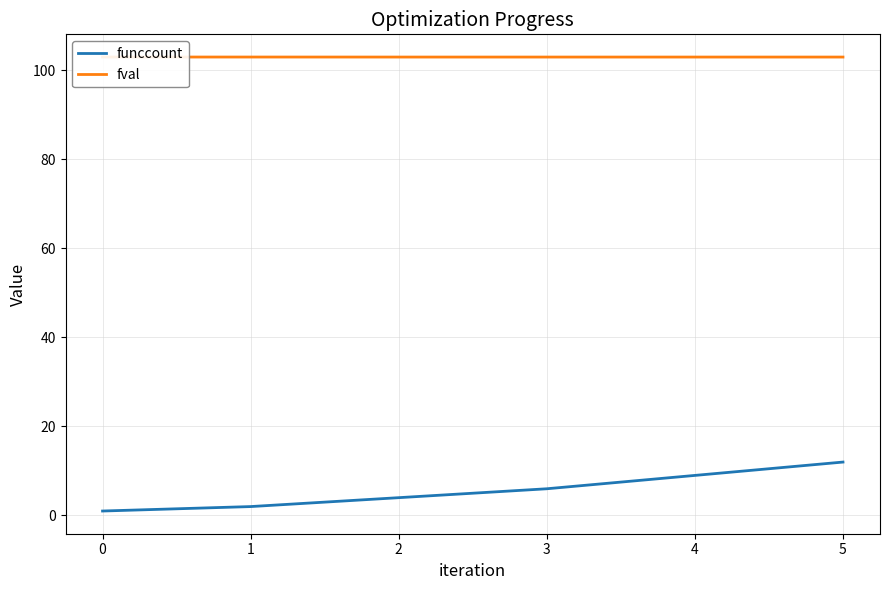

The value of funccount at 5 is 12. True or false?

True